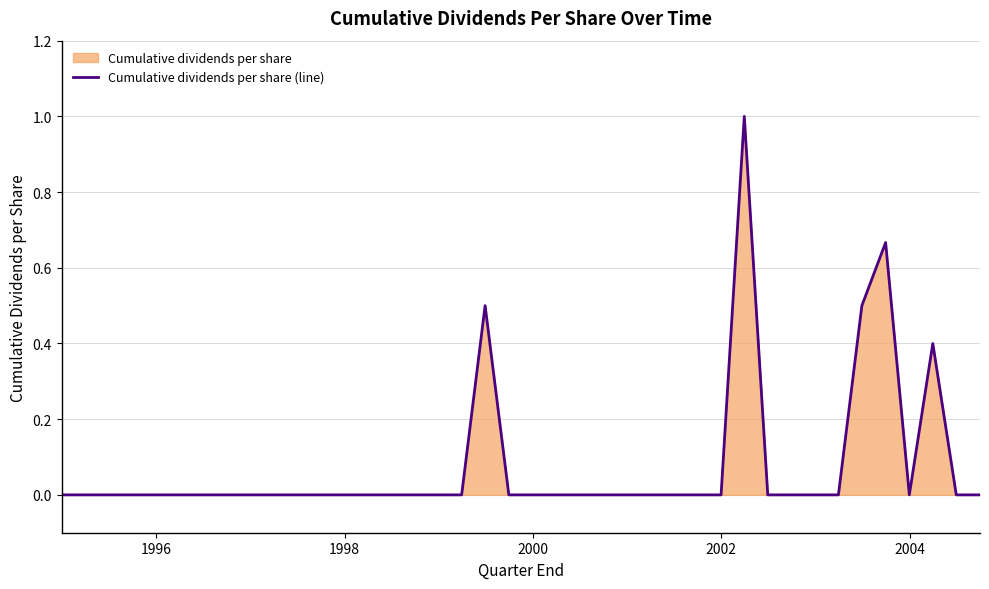

What is the maximum value shown in the chart?

1.0